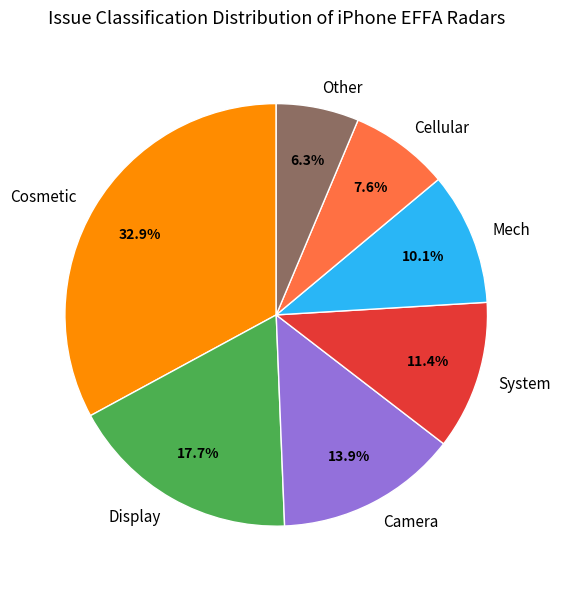

Do System and Cosmetic together represent more than half of the pie?

No